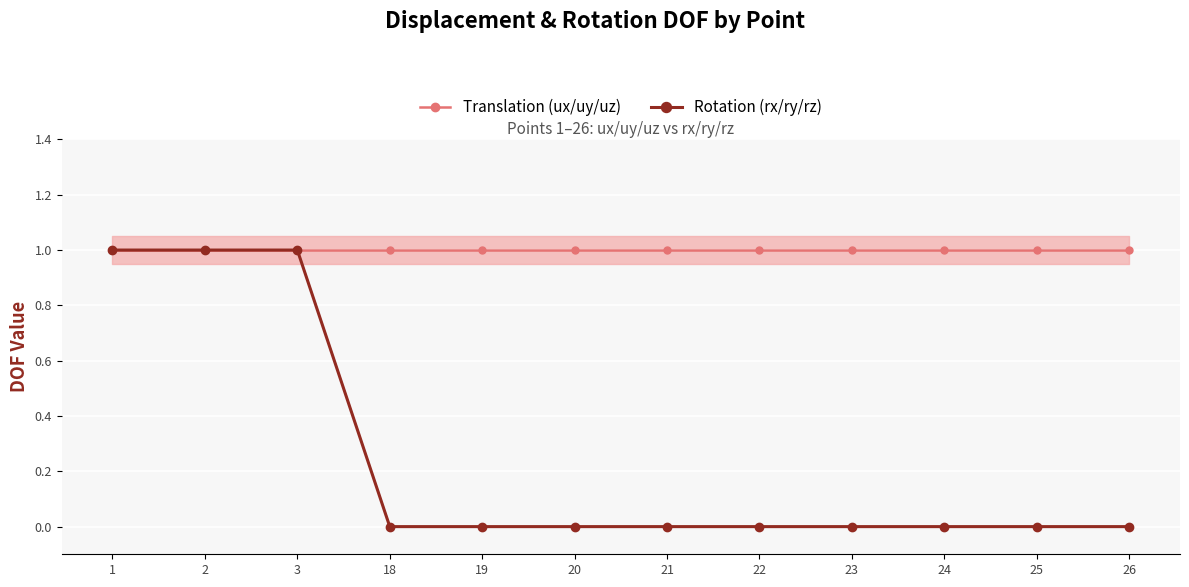

True or false: Translation (ux/uy/uz) and Rotation (rx/ry/rz) intersect in this chart.

False